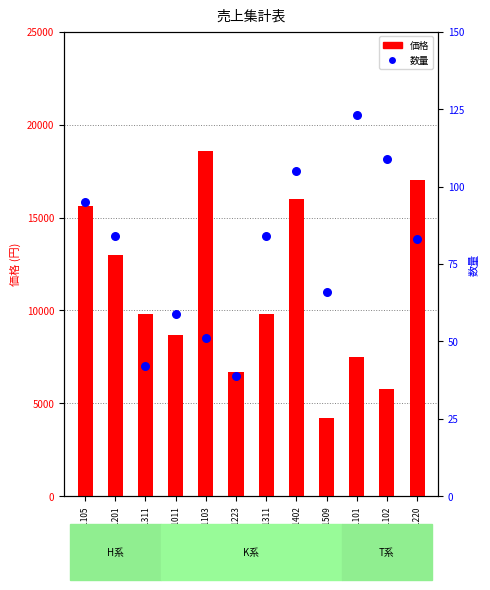

At how many categories does at least one series exceed 5303?

11